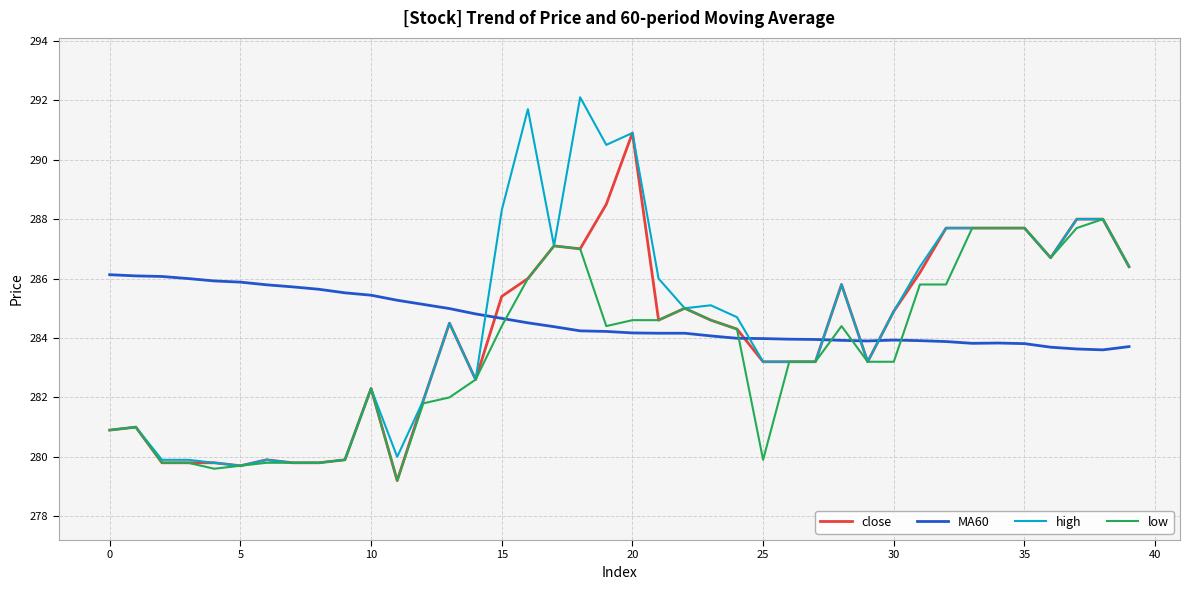

True or false: close and MA60 cross at least once.

True